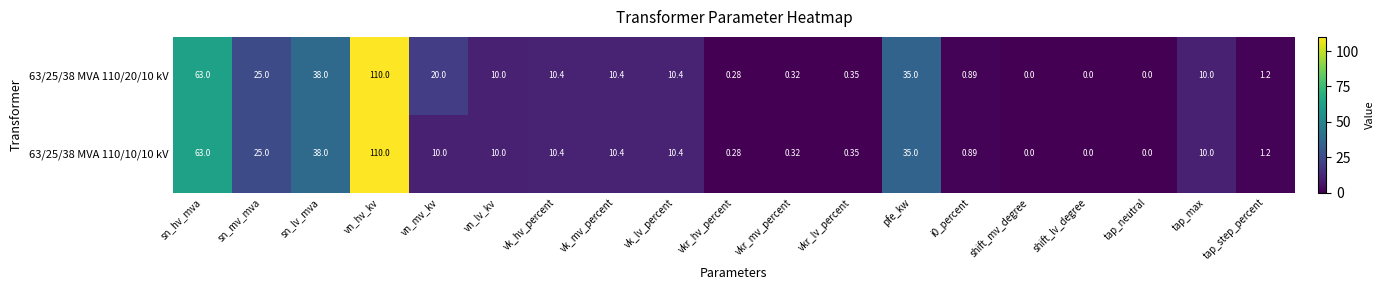

What is the total value across all series at vn_lv_kv?

20.0